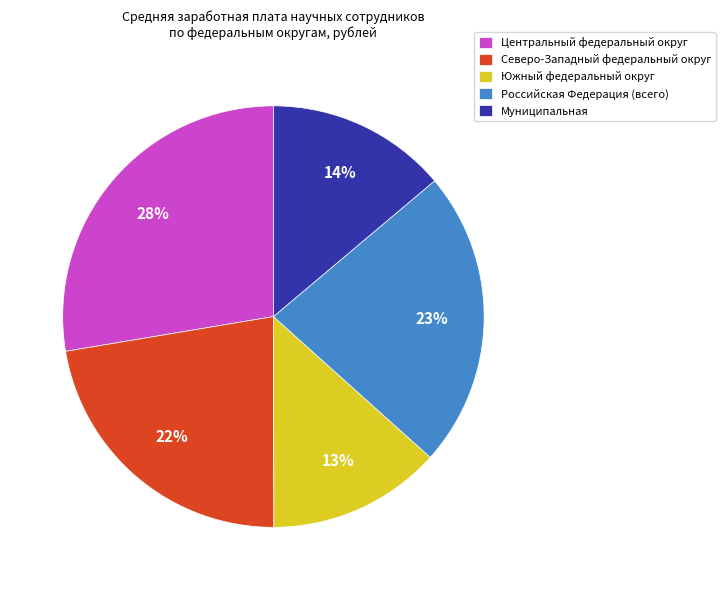

What is the largest slice in the pie chart?

Центральный федеральный округ